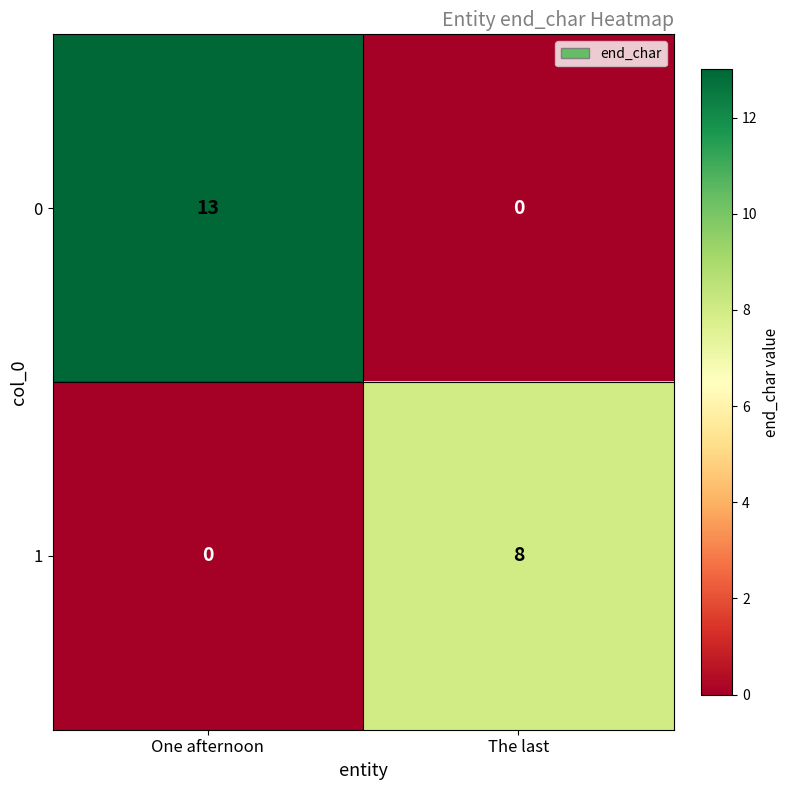

Which category has the lowest value in the 0 series?

The last